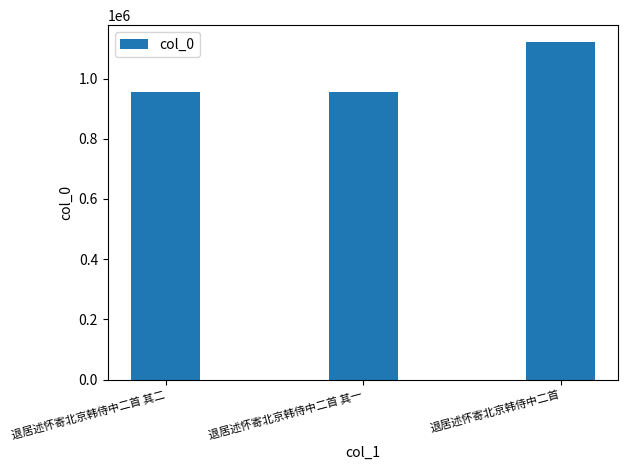

What is the difference between the second highest and minimum values?

1